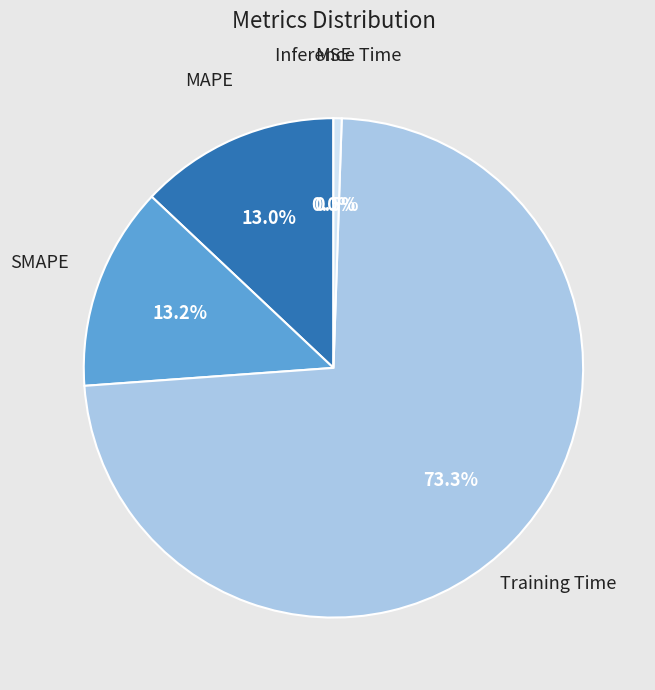

Is there a majority slice in this chart?

Yes